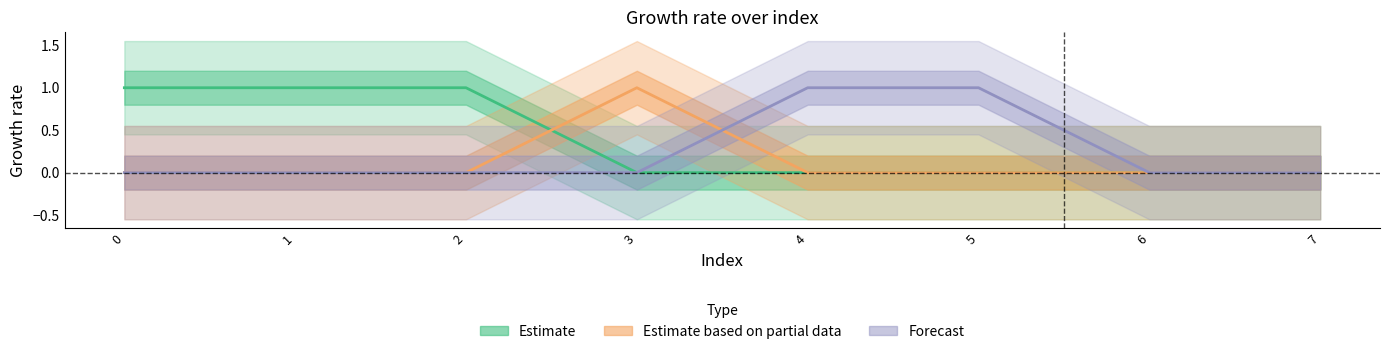

Does the chart display data point markers on the line(s)?

No